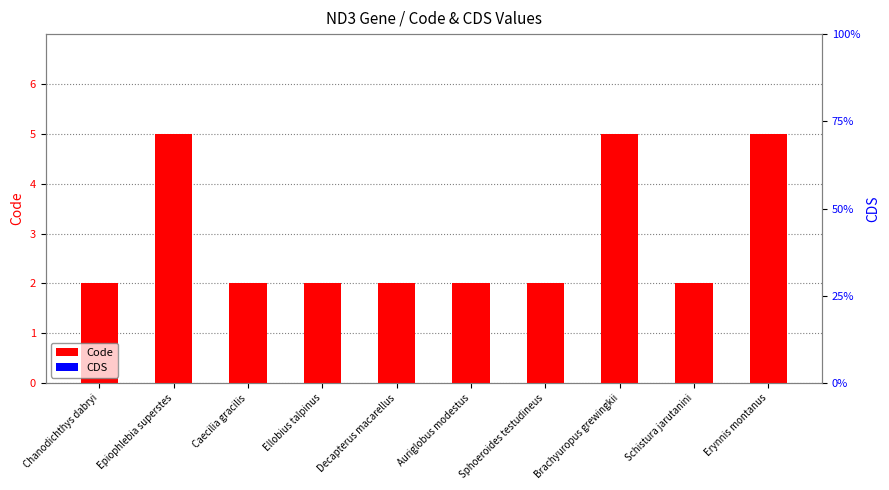

How many series are shown in this chart?

2